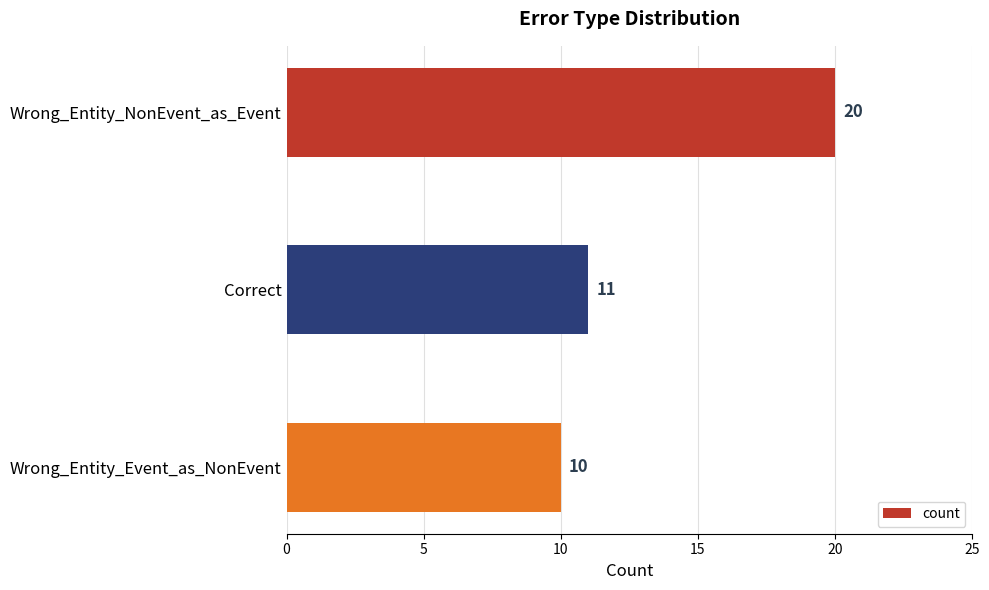

Rank the categories by value from highest to lowest.

Wrong_Entity_NonEvent_as_Event, Correct, Wrong_Entity_Event_as_NonEvent